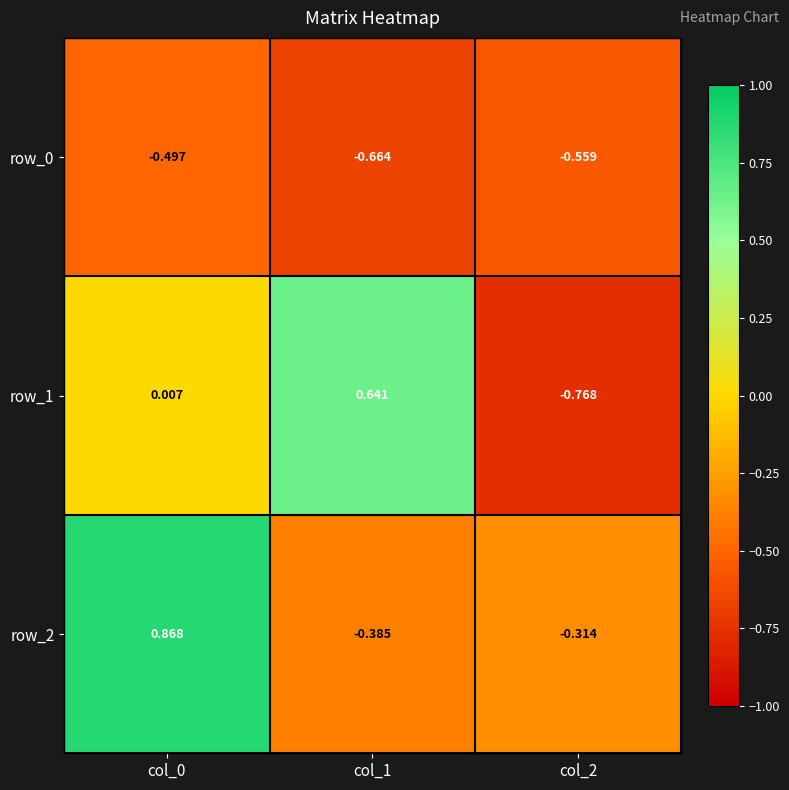

How many values in the row_2 series exceed 0?

1